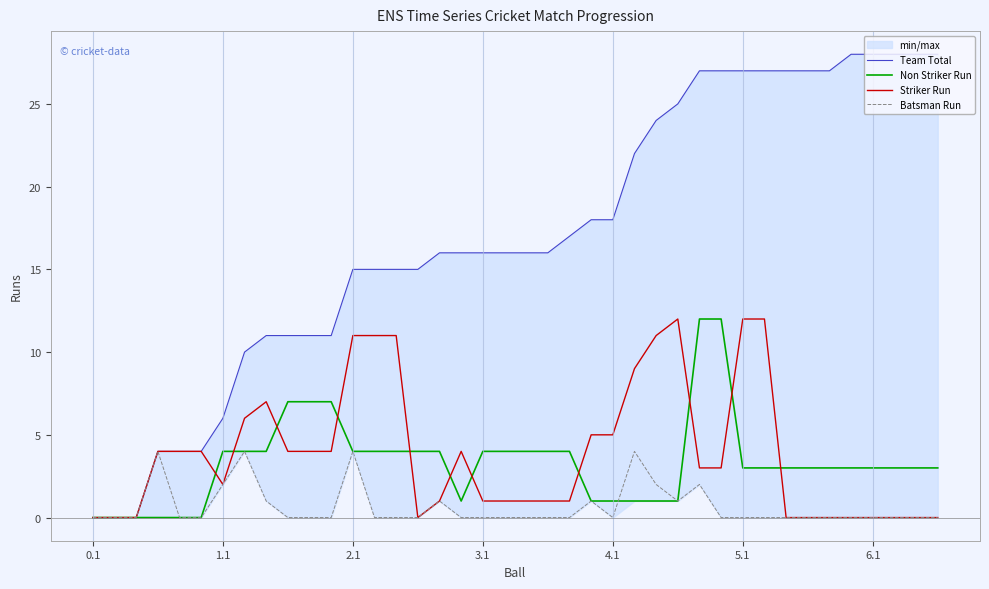

What are all the series names shown in the legend?

Team Total, Non Striker Run, Striker Run, Batsman Run